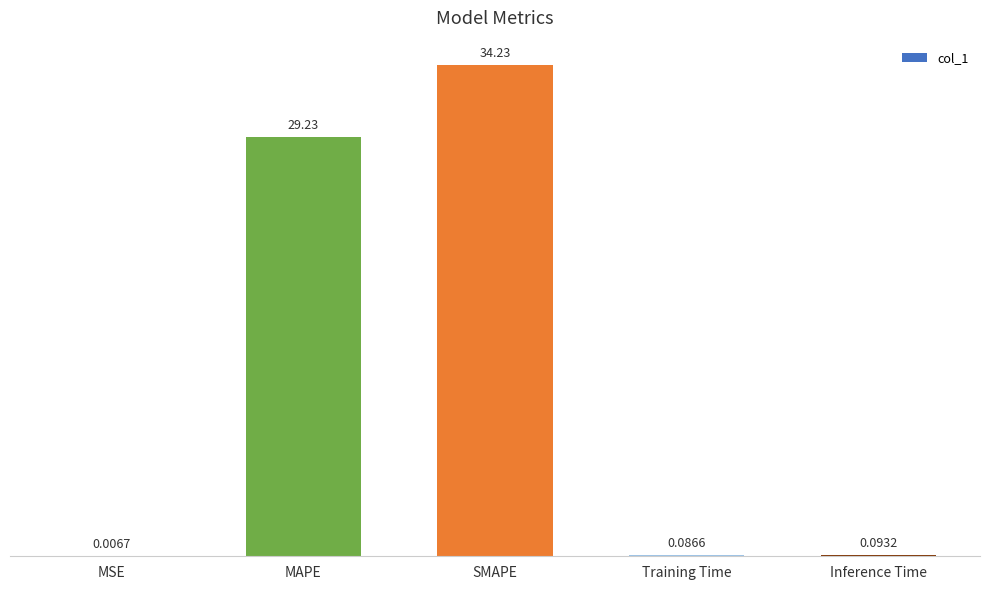

Are the bars grouped side by side (vs. stacked)?

No